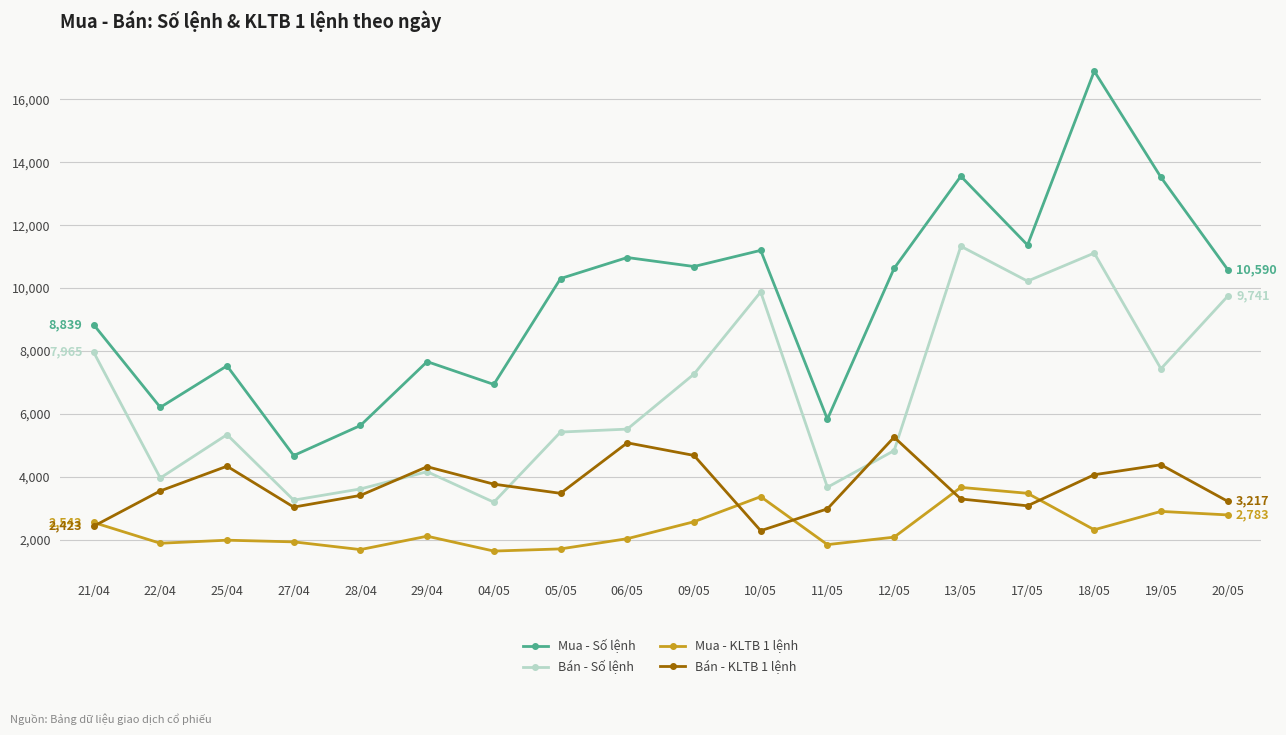

Is the value of Bán - KLTB 1 lệnh at 18/05 greater than the value of Mua - Số lệnh at 22/04?

No